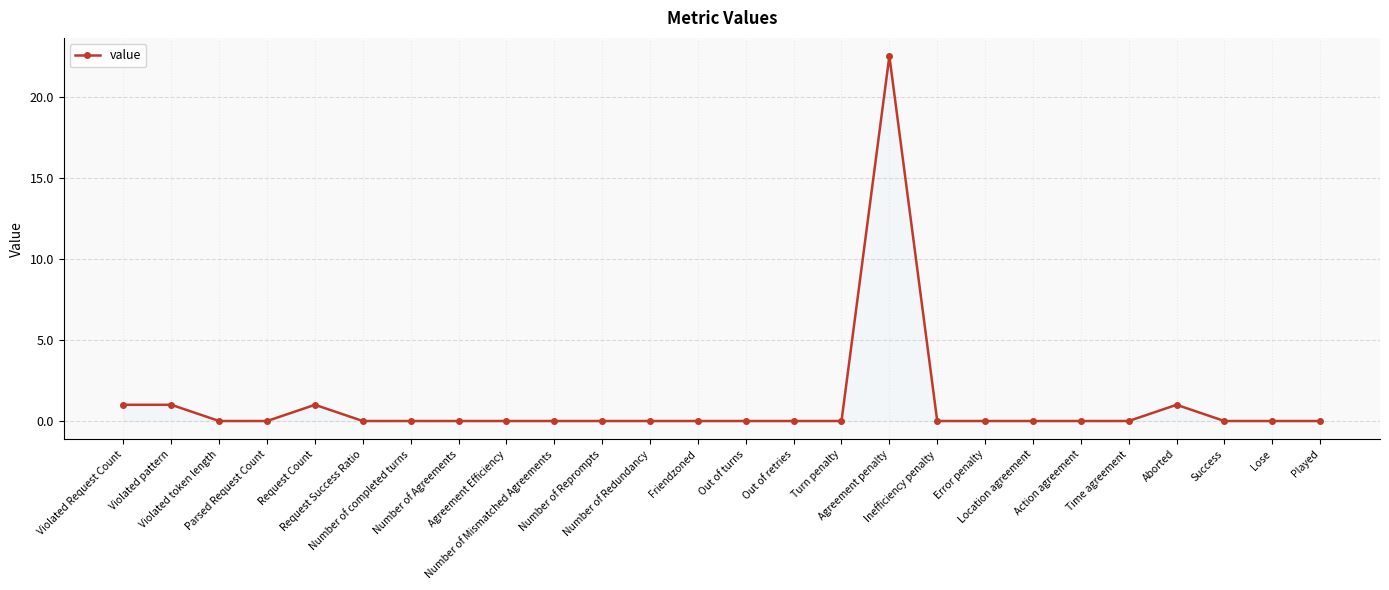

True or false: there are more than 2 points higher than both neighbors.

True